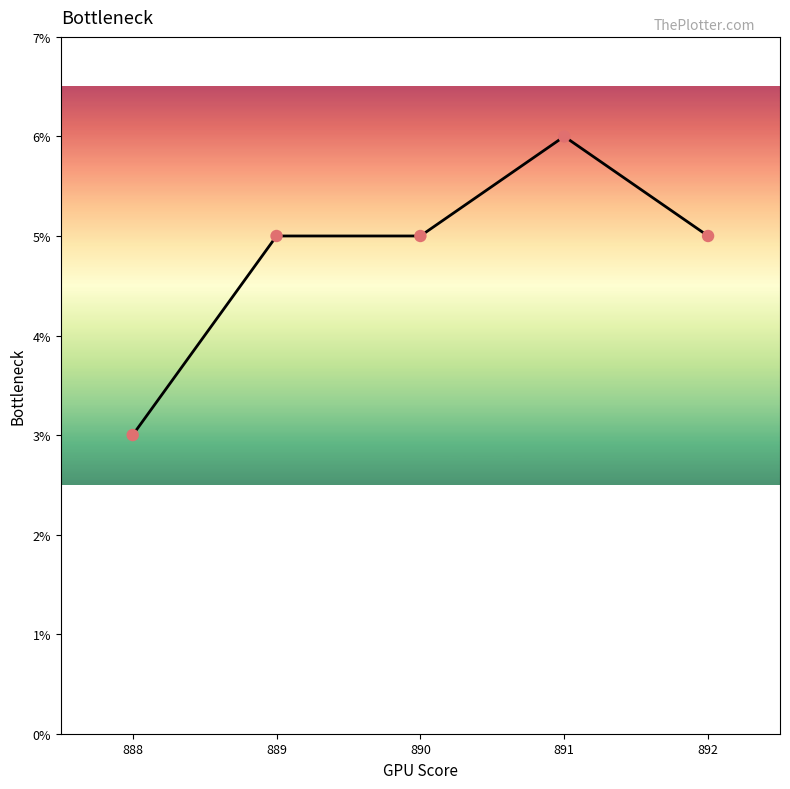

Approximately how many times larger is the value at 890 compared to 888?

1.7